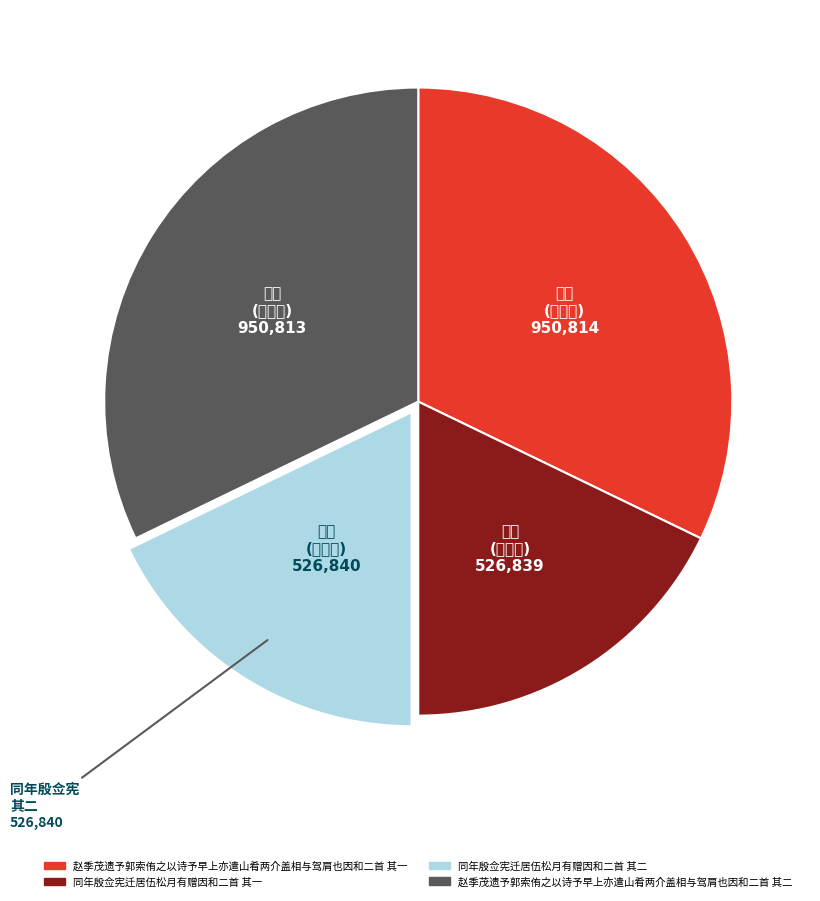

Combined, do 赵季茂遗予郭索侑之以诗予早上亦遣山肴两介盖相与驾肩也因和二首 其一 and 赵季茂遗予郭索侑之以诗予早上亦遣山肴两介盖相与驾肩也因和二首 其二 account for over 50%?

Yes